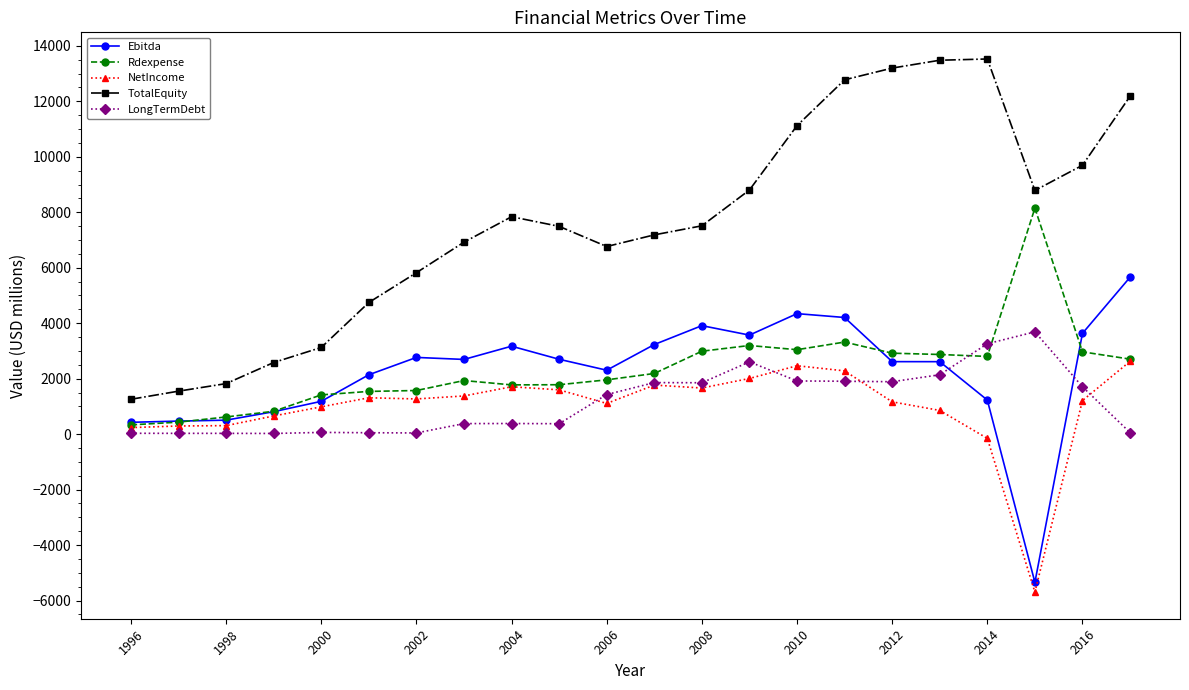

True or false: Rdexpense has more than 1 interior local peaks.

True